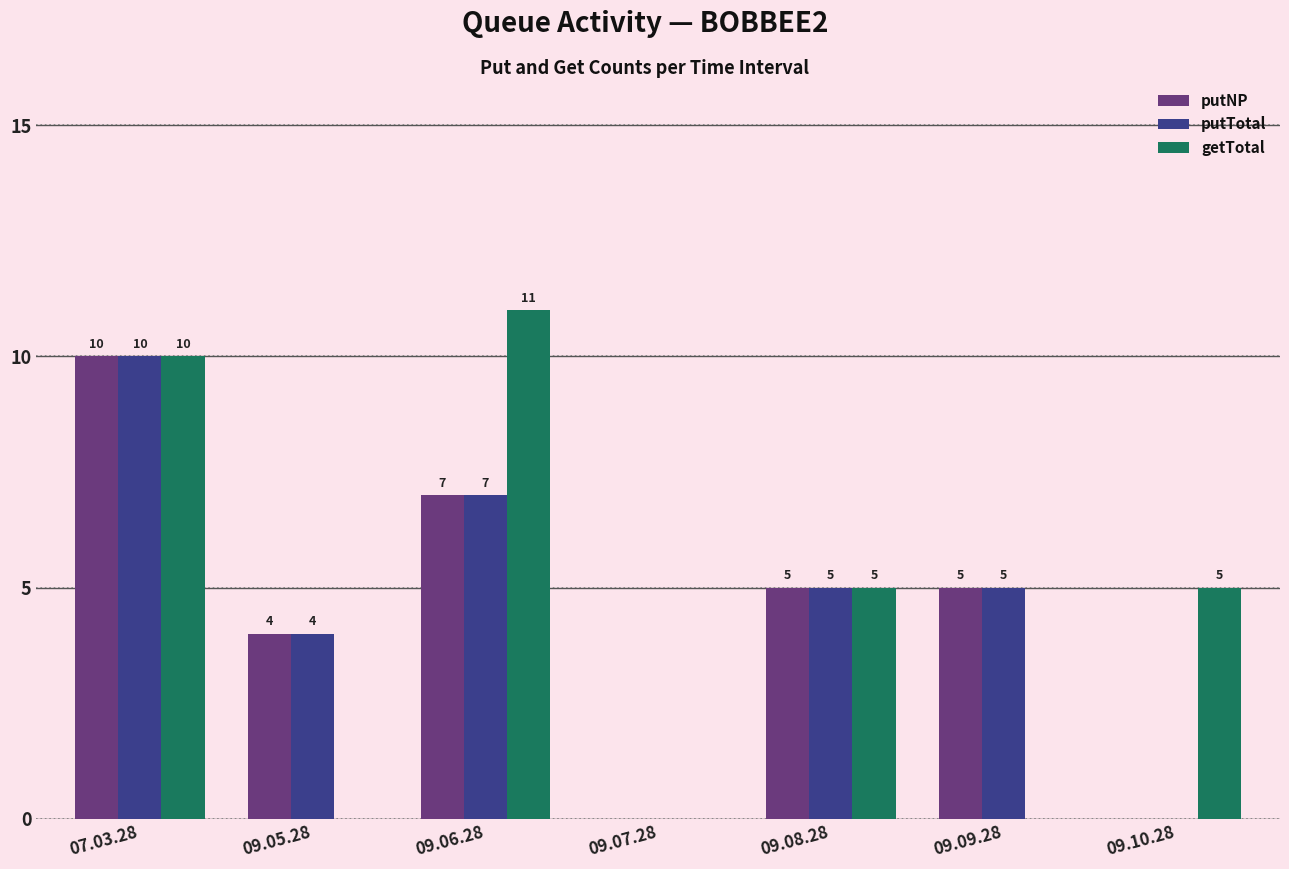

What is the maximum value shown in the chart?

11